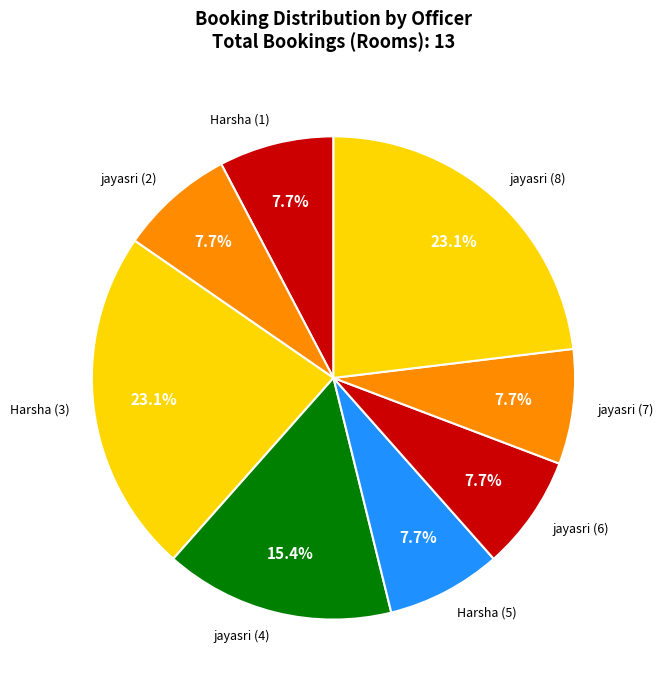

How many slices are in this pie chart?

8